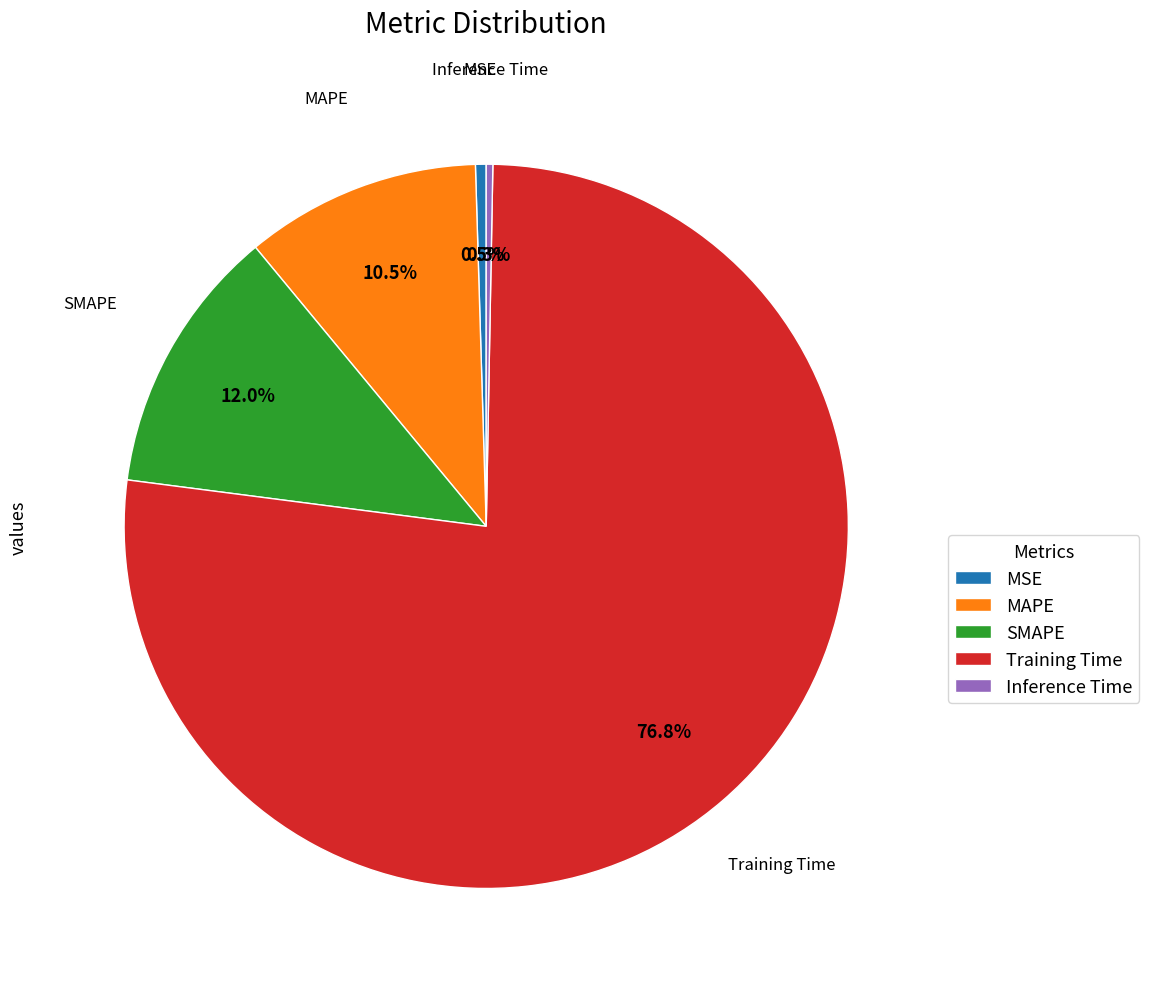

To the nearest percent, what percentage of the pie is Training Time?

77%